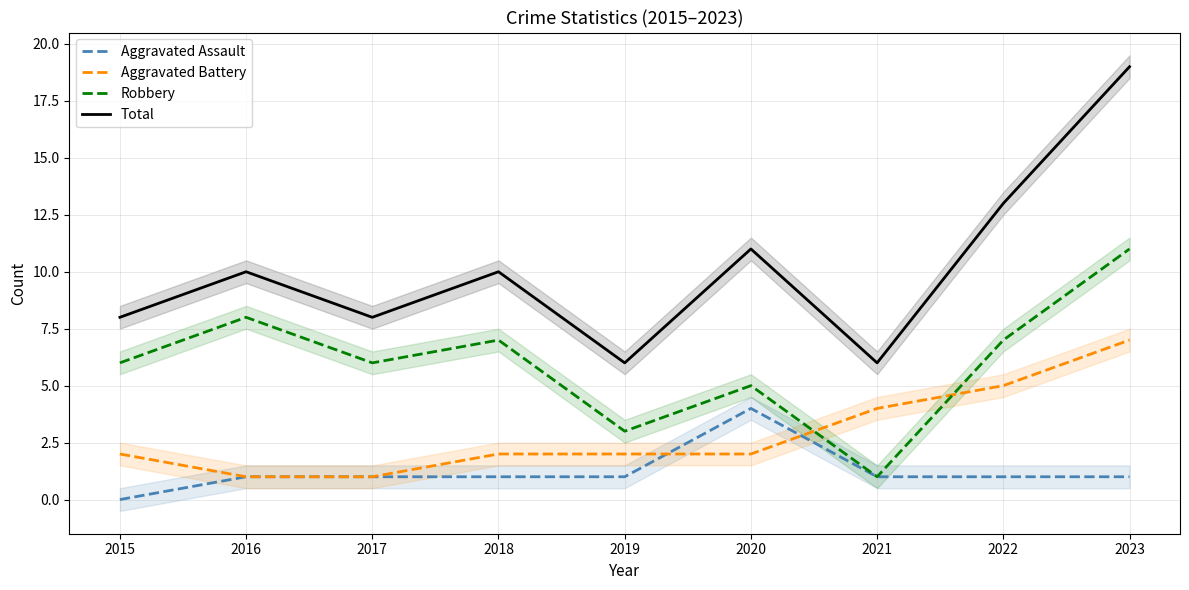

What is the difference between the second highest and minimum values in the Total series?

7